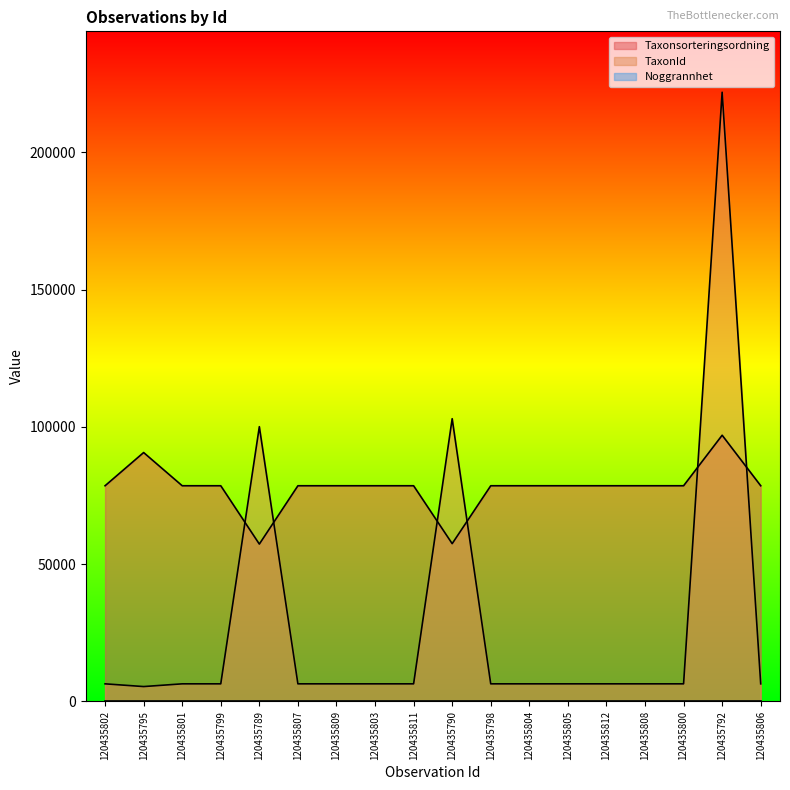

True or false: Taxonsorteringsordning has more than 2 points higher than both neighbors.

False